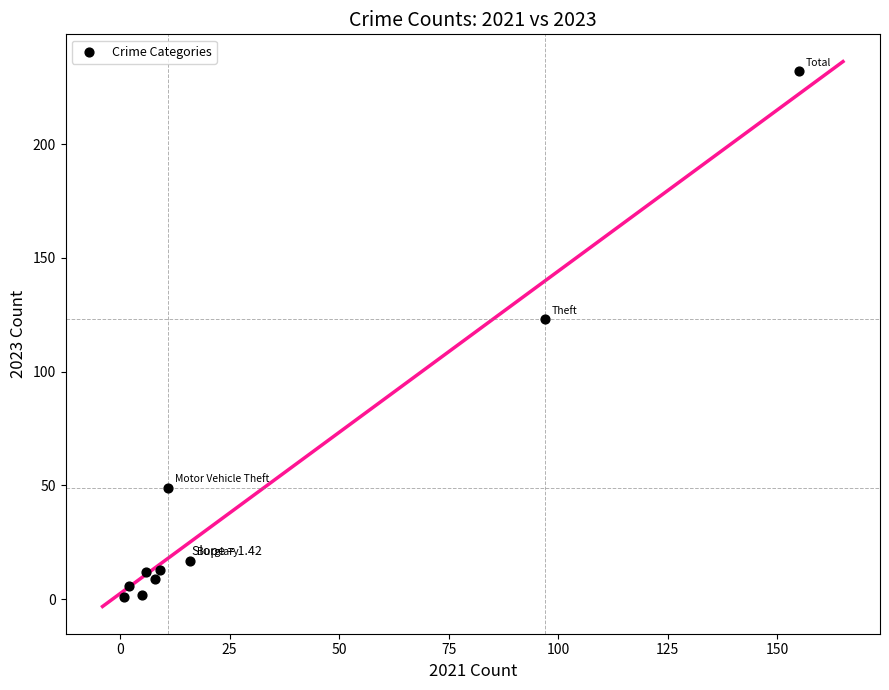

What Y value in the scatter plot is closest to 116?

123